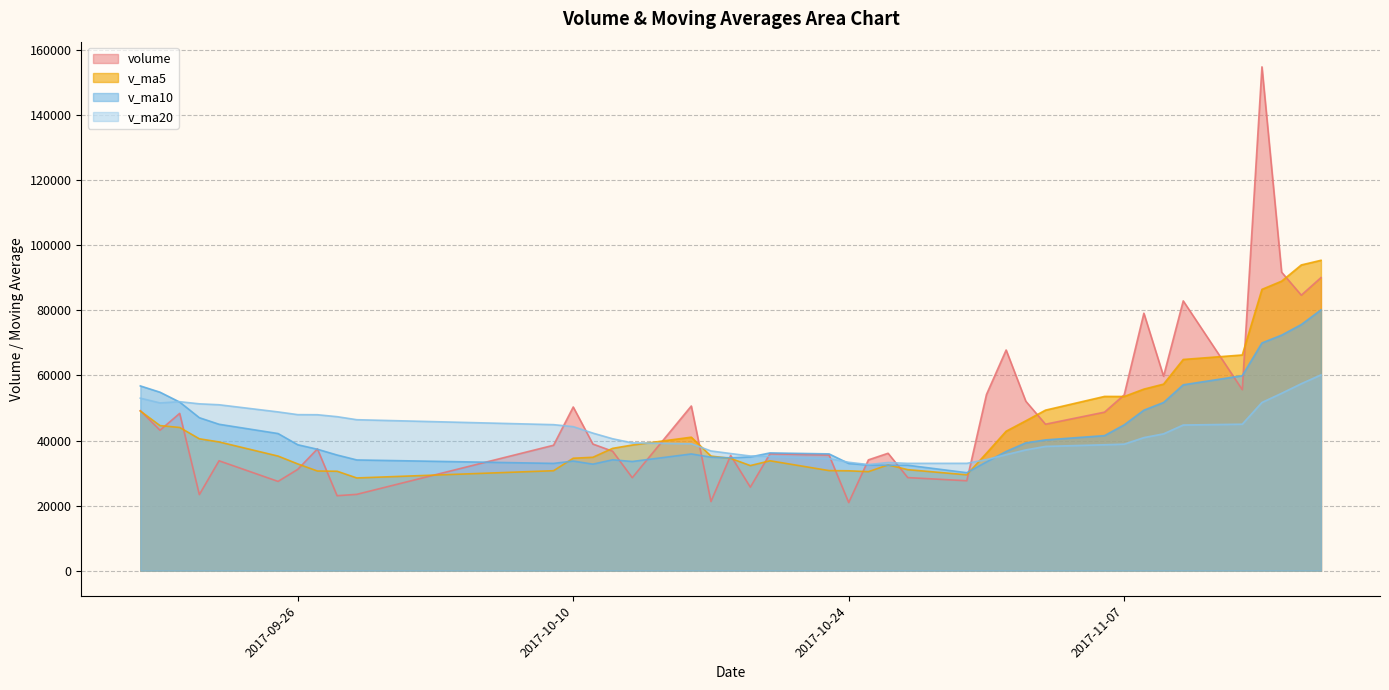

The v_ma10 series shows 32404.1 at 2017-10-27. True or false?

True